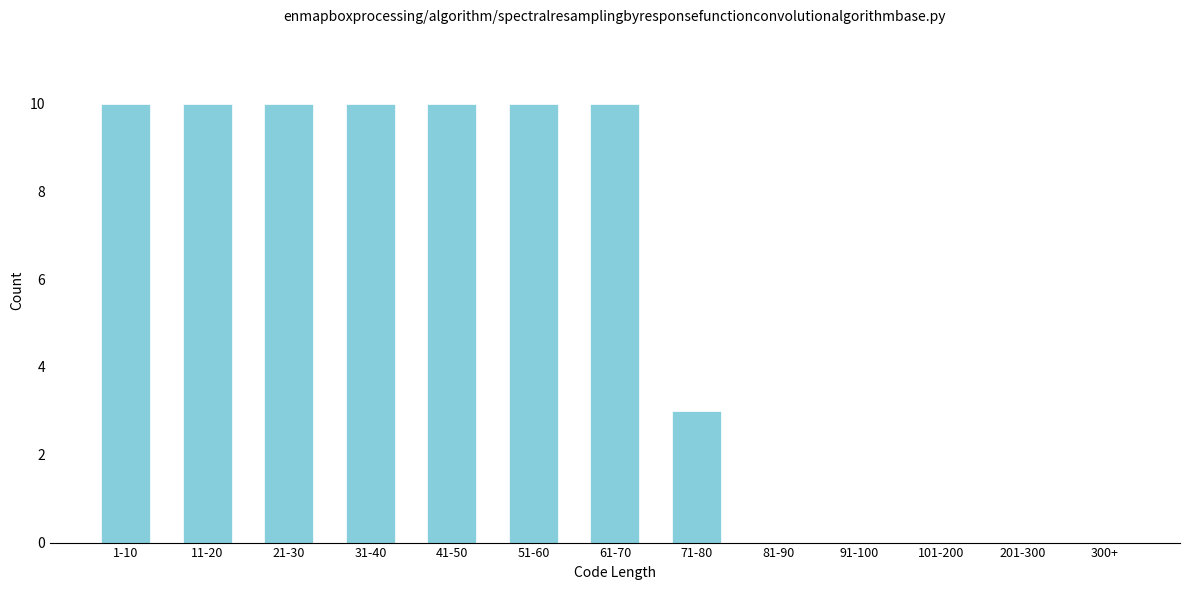

Reading left to right, what are all the values shown in this chart?

1-10=10	11-20=10	21-30=10	31-40=10	41-50=10	51-60=10	61-70=10	71-80=3	81-90=0	91-100=0	101-200=0	201-300=0	300+=0